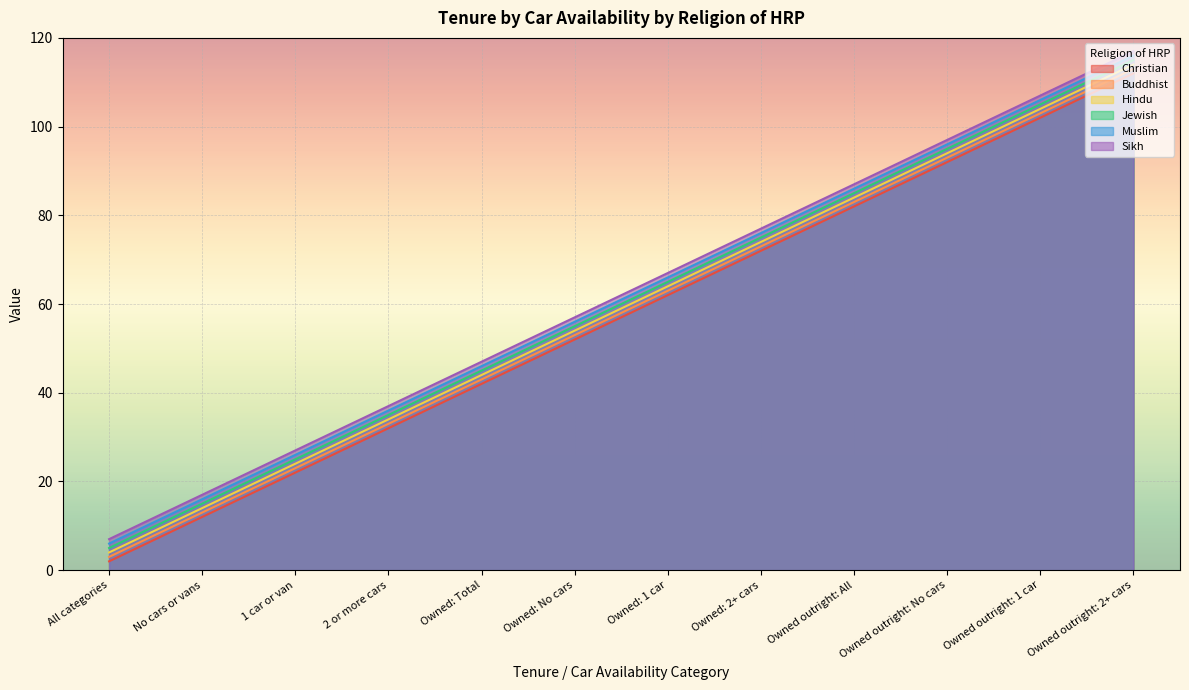

Which category has the highest value across all series?

Owned outright: 2+ cars